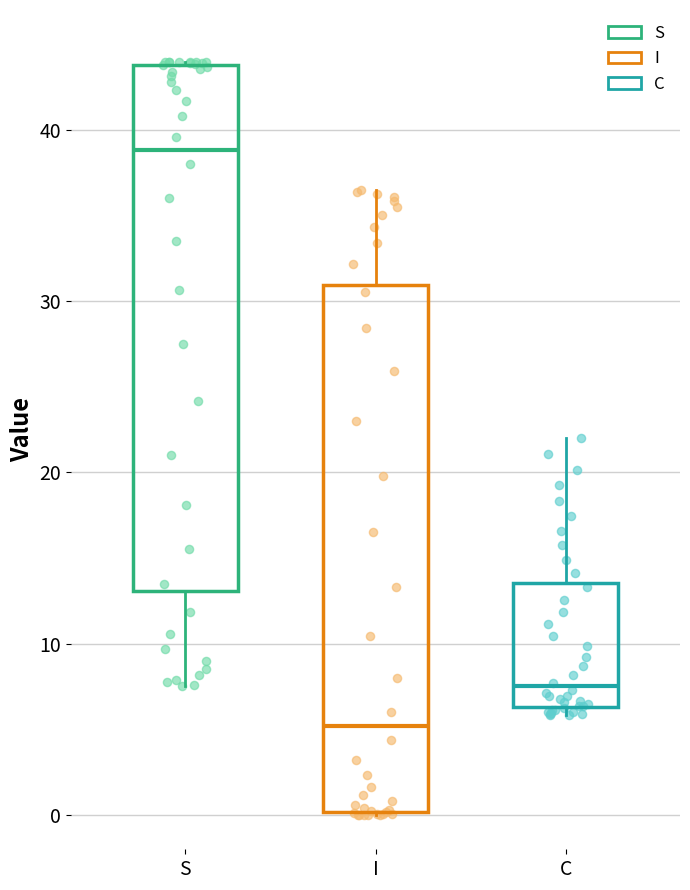

Where does the median line of the box for I sit on the y-axis? The values are not printed on the chart, so give them approximately, as read against the axis.

5